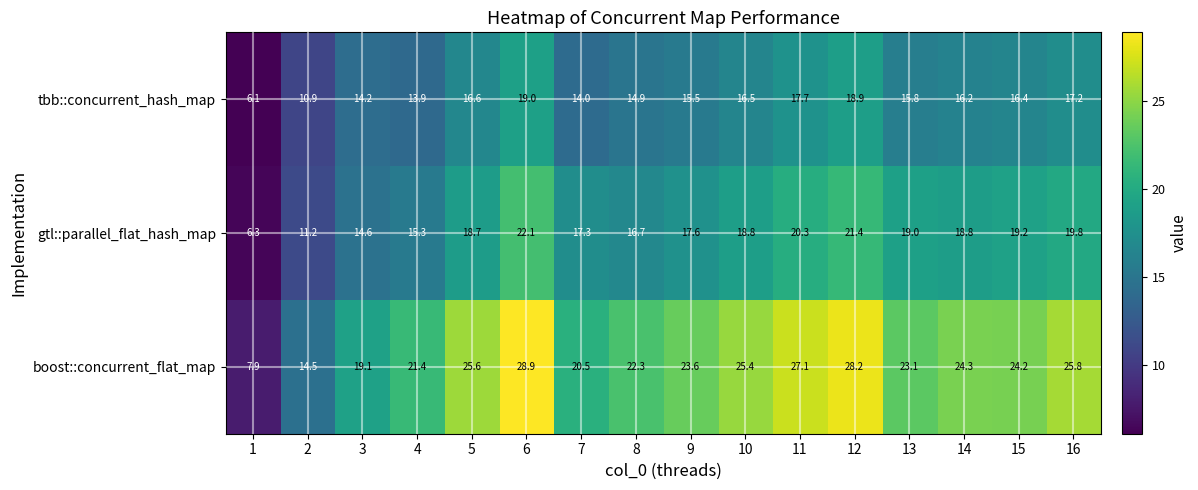

Rank the series at 16 from highest to lowest value.

boost::concurrent_flat_map, gtl::parallel_flat_hash_map, tbb::concurrent_hash_map